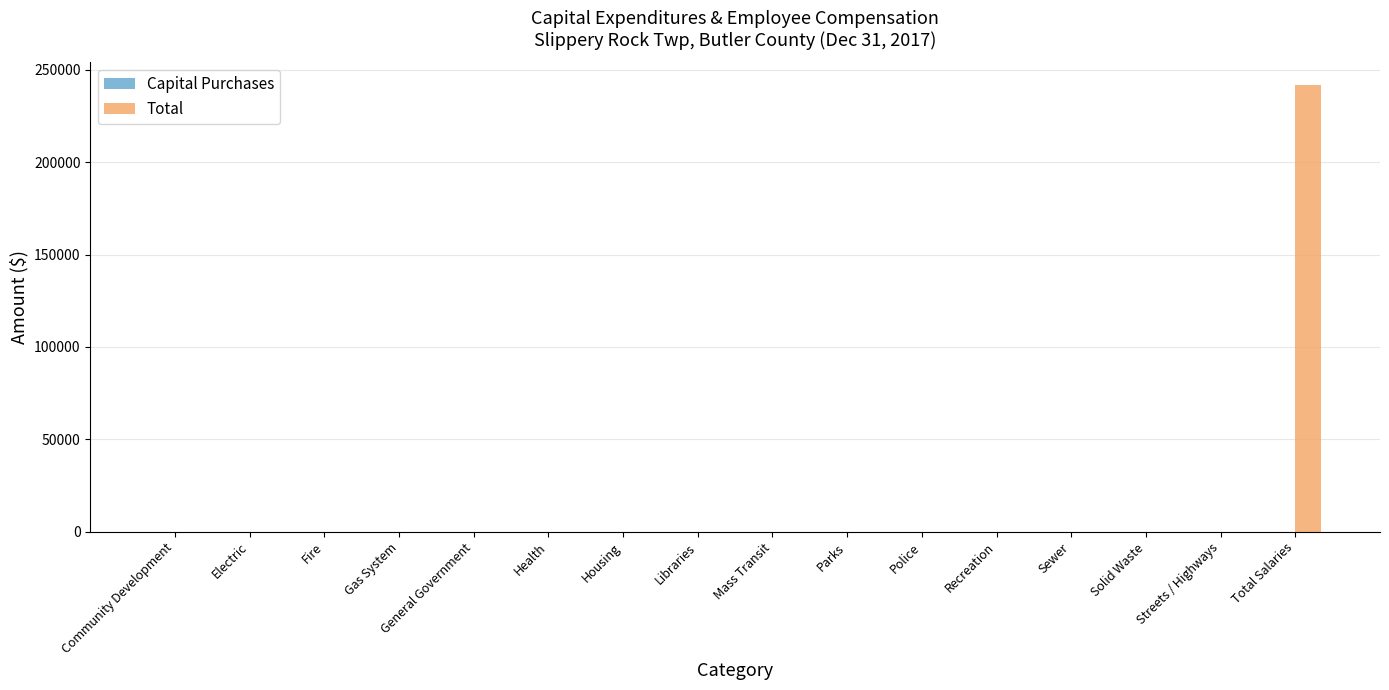

Is it true that the value at Total Salaries is 386087?

False